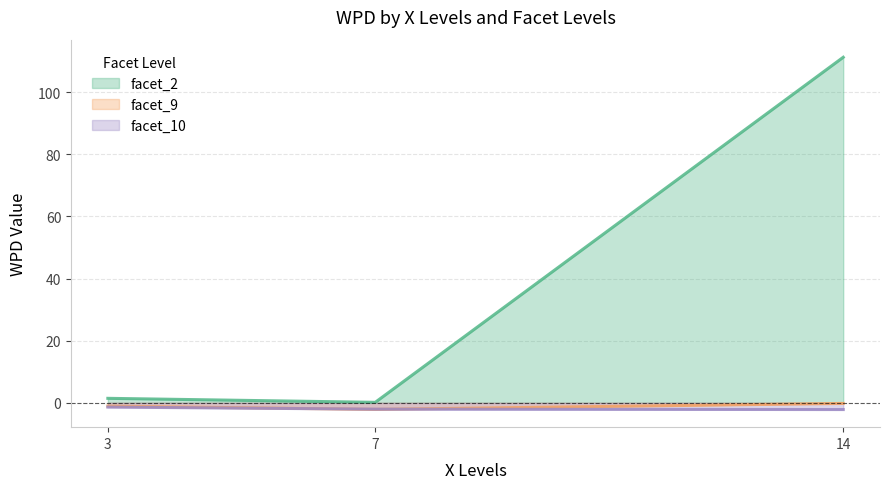

Is the value of facet_2 at 3 greater than the value of facet_10 at 7?

Yes